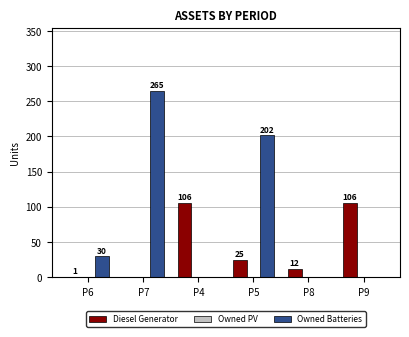

Which series has the largest total across all categories?

Owned Batteries